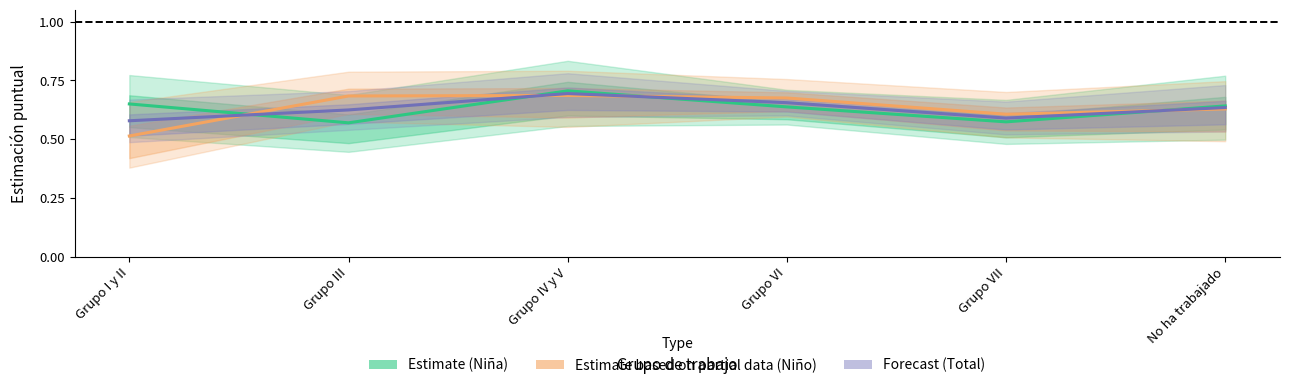

What is the label of the 3rd point from the left?

Grupo IV y V